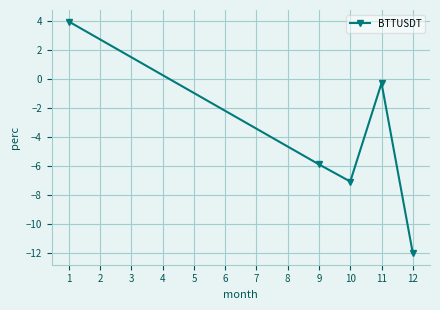

List the labels in order of value, largest first.

1, 11, 9, 10, 12